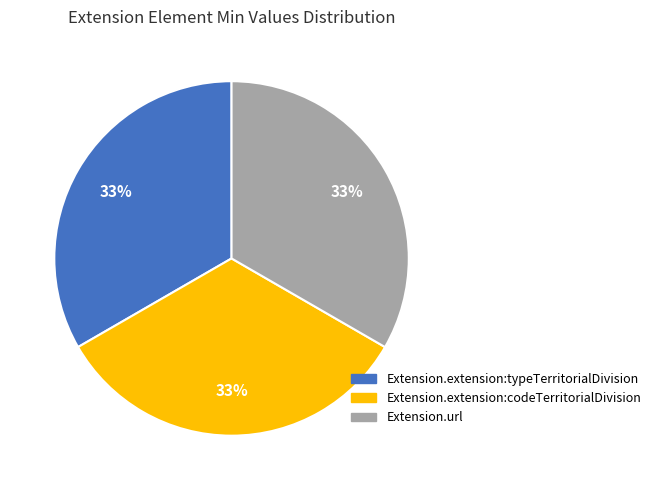

Does any single category account for the majority?

No